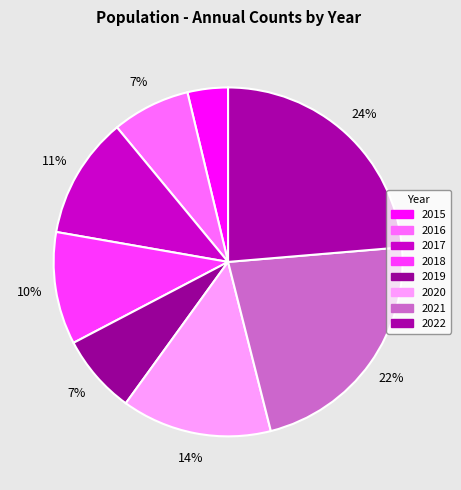

What percentage is NOT represented by 2020?

86.1%